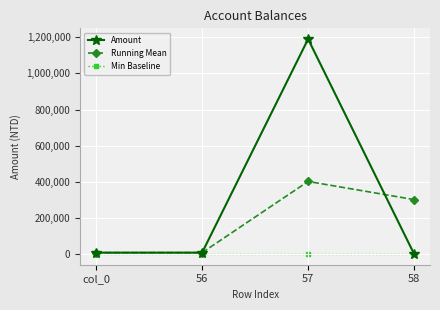

Which series has the widest spread of values?

Amount